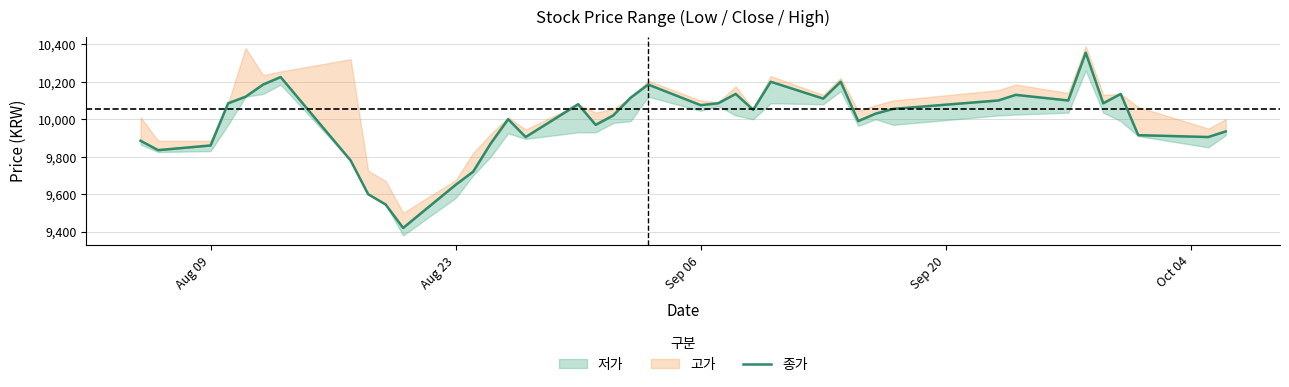

Reading right to left, transcribe all the data shown in this chart.

9935	9905	9915	10135	10085	10355	10100	10130	10100	10055	10030	9990	10200	10110	10200	10050	10135	10085	10075	10185	10115	10020	9970	10080	9905	10000	9870	9720	9650	9420	9545	9600	9780	10225	10185	10120	10085	9860	9835	9885